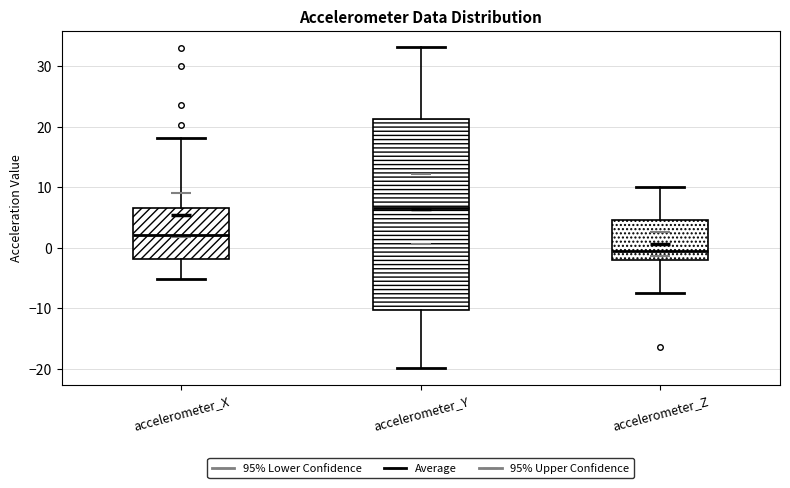

Which box is the tallest, from its lower edge to its upper edge?

accelerometer_Y